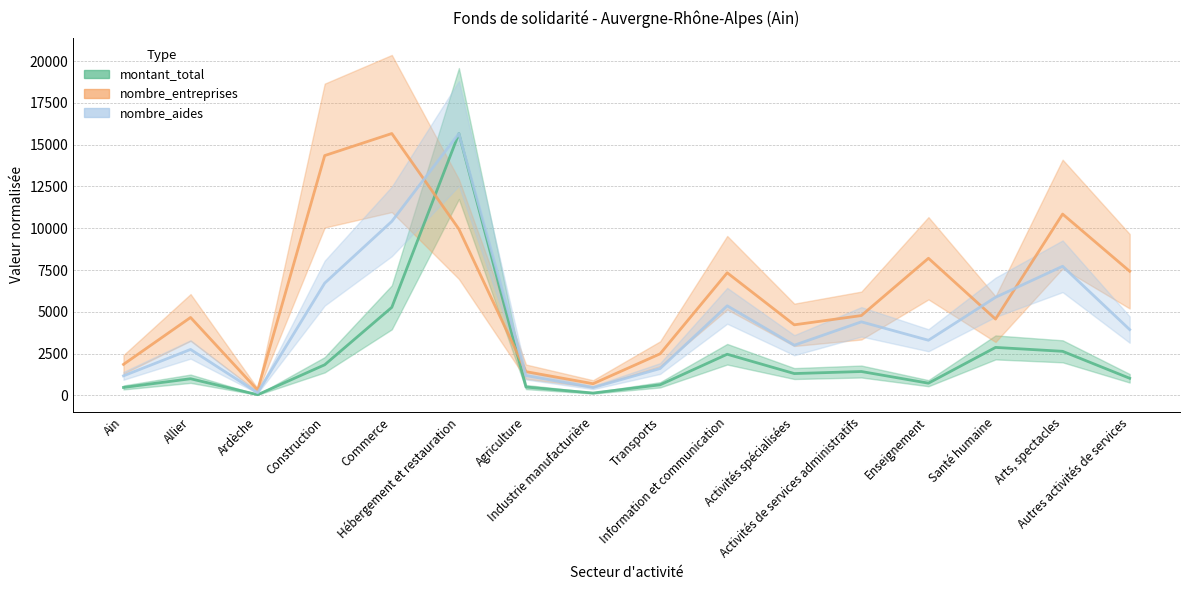

What is the difference between the nombre_entreprises values at Ain and Arts, spectacles?

8991.9